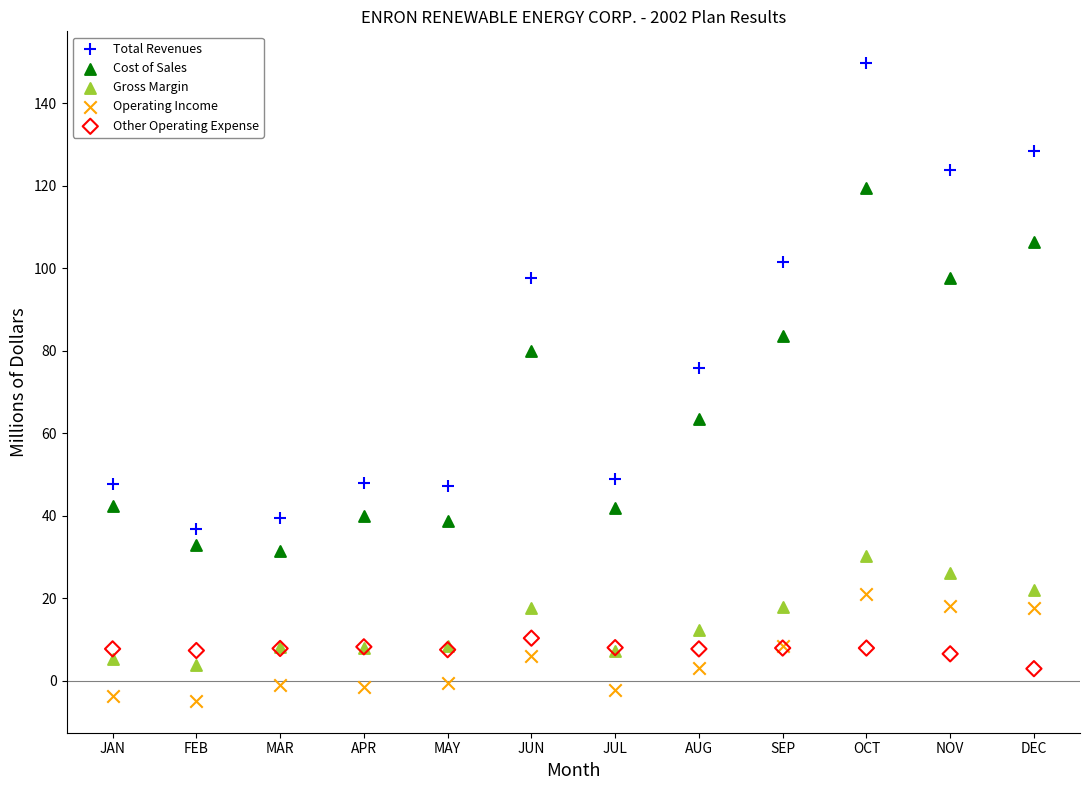

Which series has the largest Y range (max minus min)?

Total Revenues